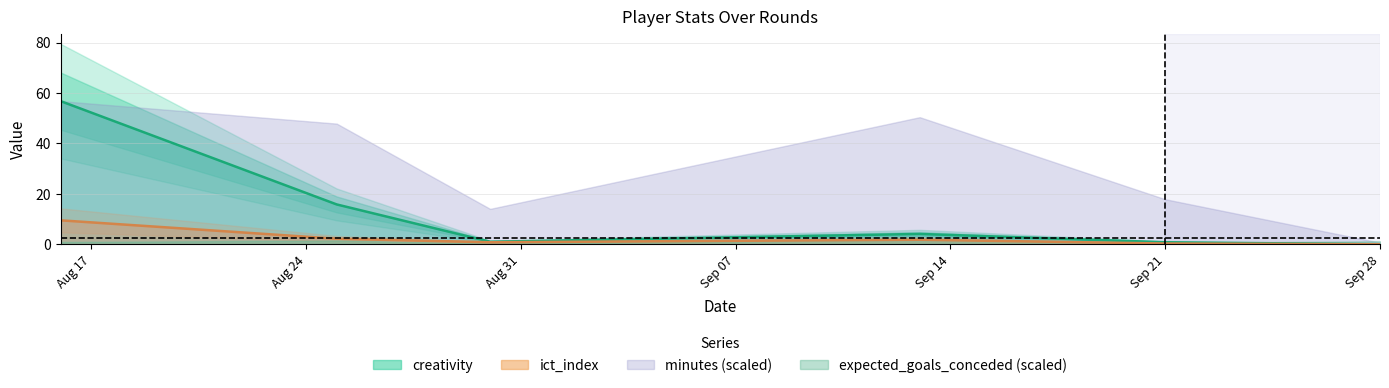

What value does the ict_index series have at Sep 21?

0.3